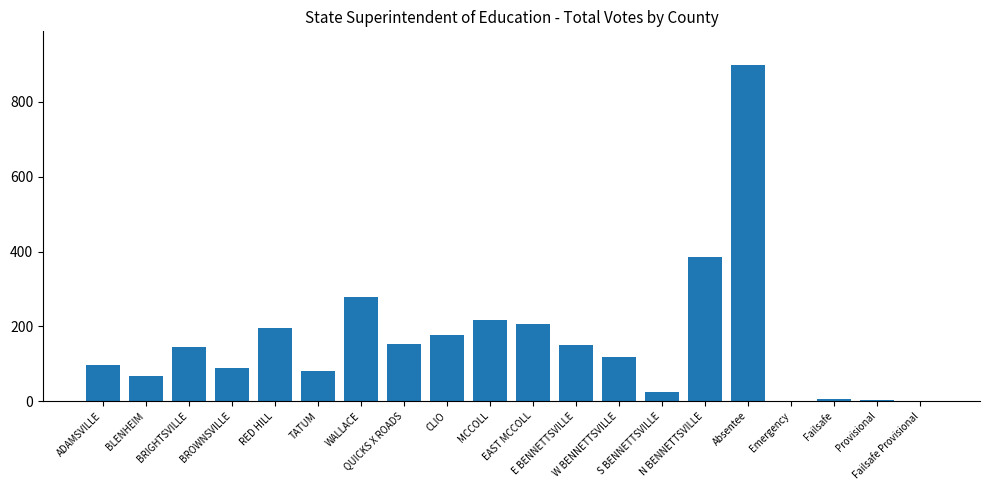

Is it true that the value at ADAMSVILLE is 96?

True